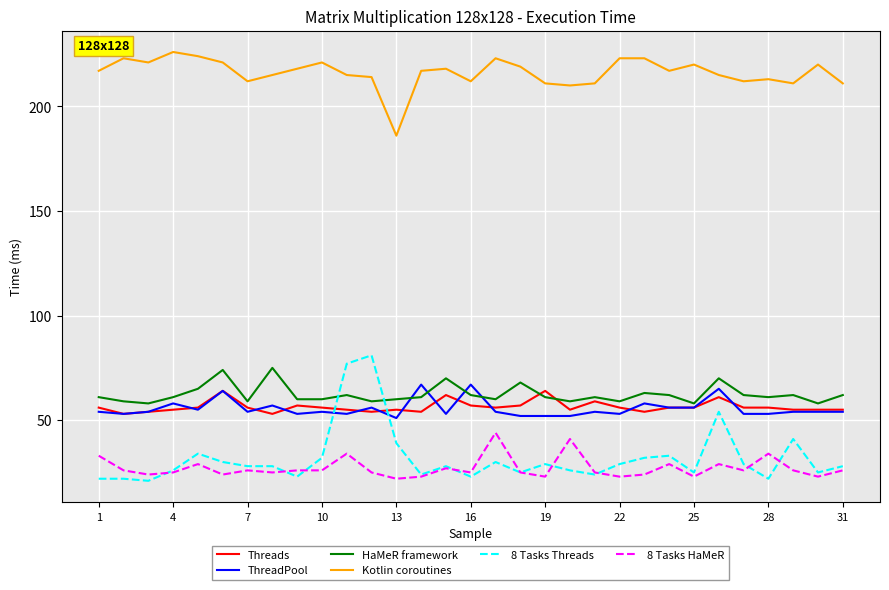

True or false: Kotlin coroutines and 8 Tasks Threads intersect in this chart.

False